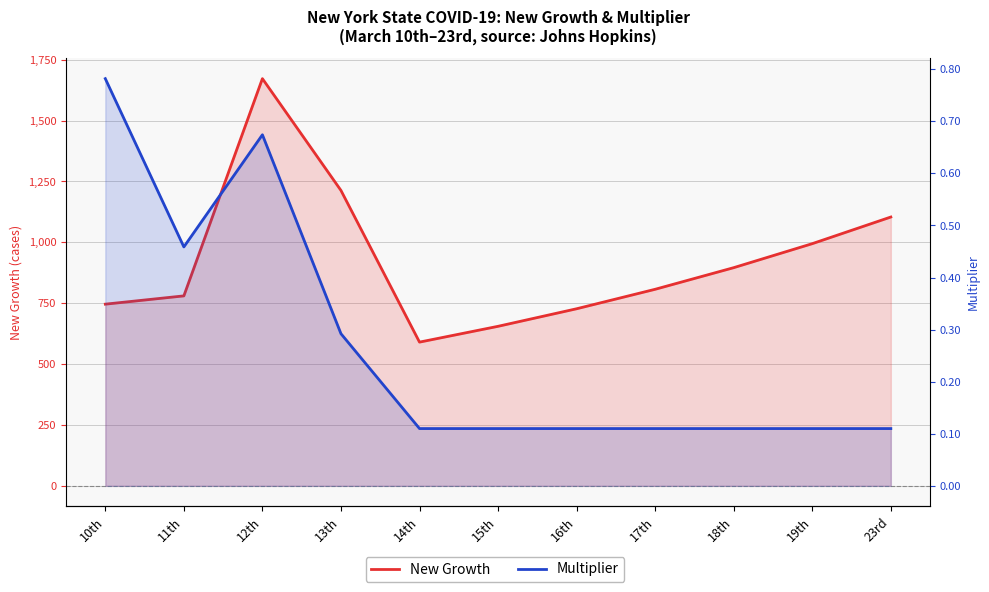

What is the sum of the New Growth values at 15th and 18th?

1550.9